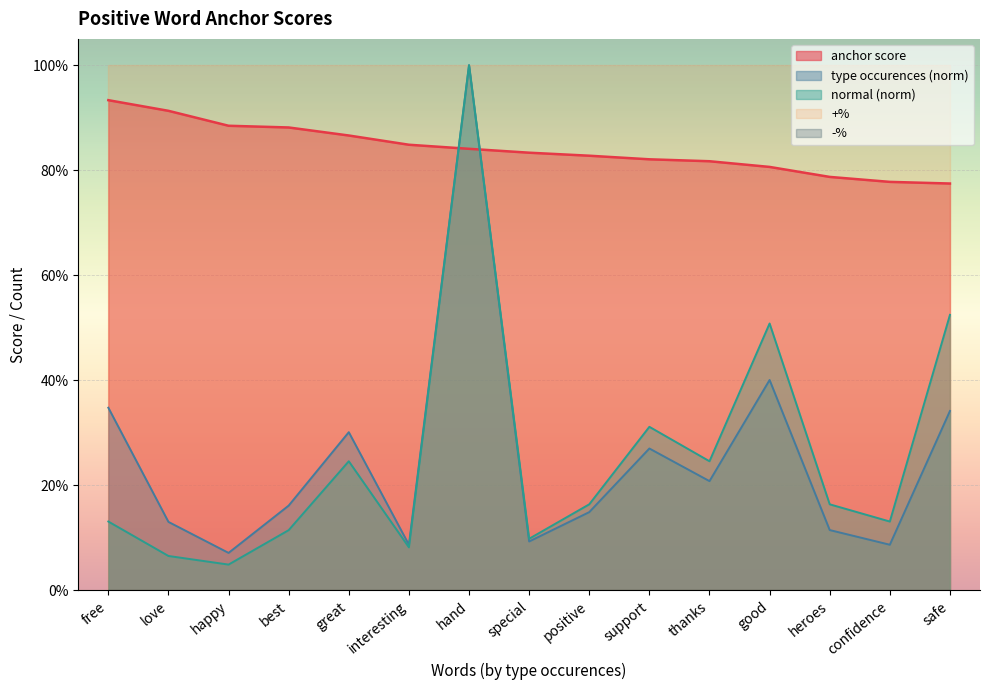

Which series ends up on top after the final intersection of anchor score and normal (hundreds)?

anchor score